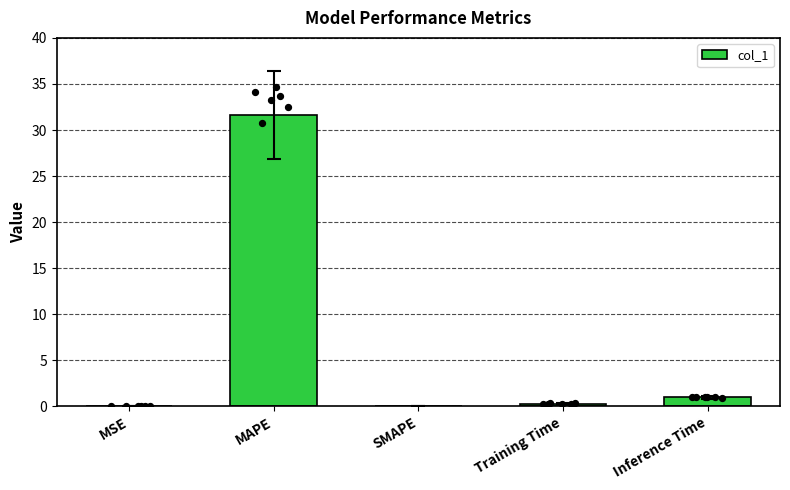

Which has a higher value, MAPE or Training Time?

MAPE